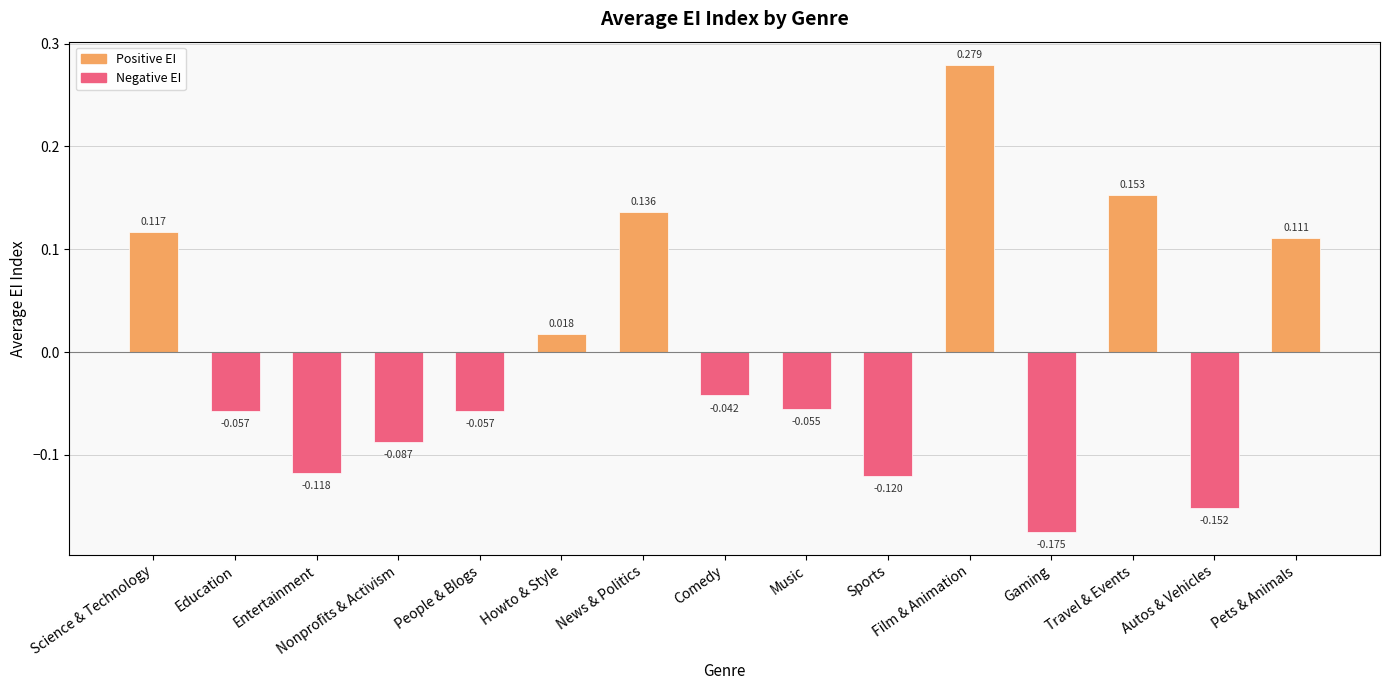

Which label corresponds to the largest value in the chart?

Film & Animation